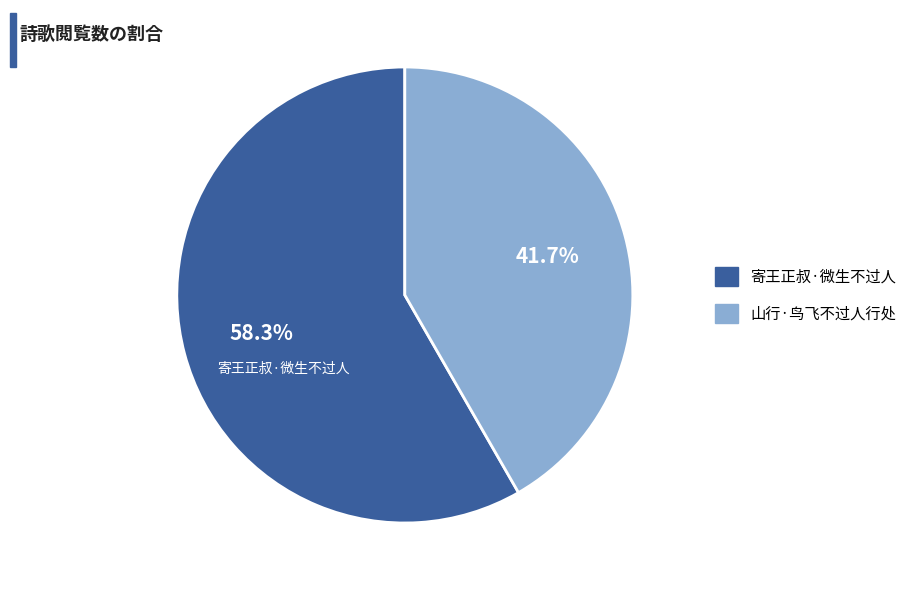

To the nearest percent, what is the difference between the largest and smallest slice percentages?

17%